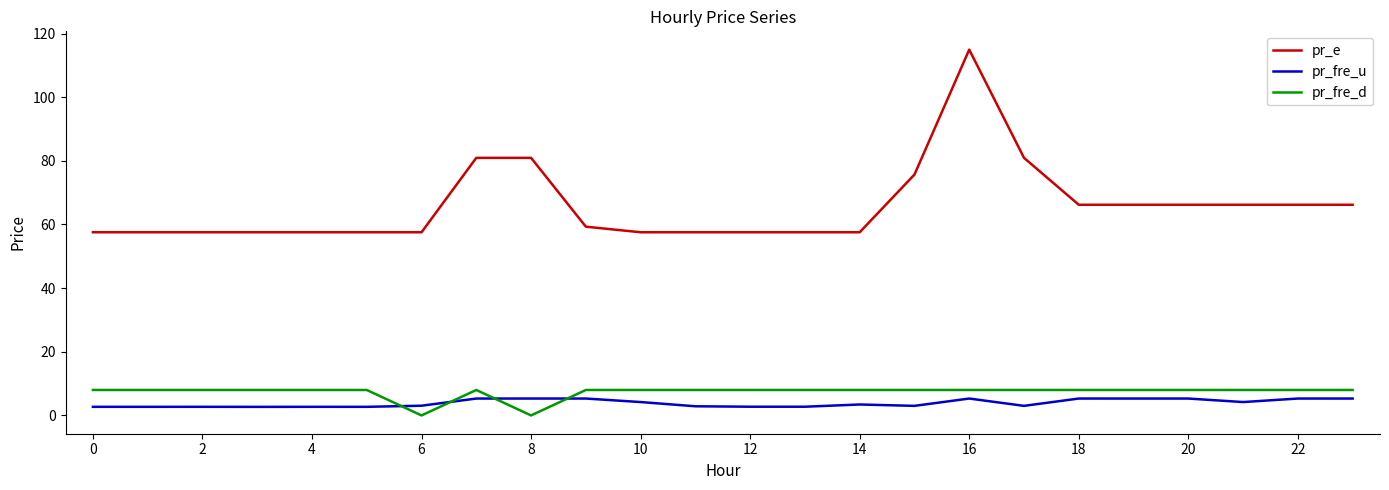

Which series has the largest total across all categories?

pr_e